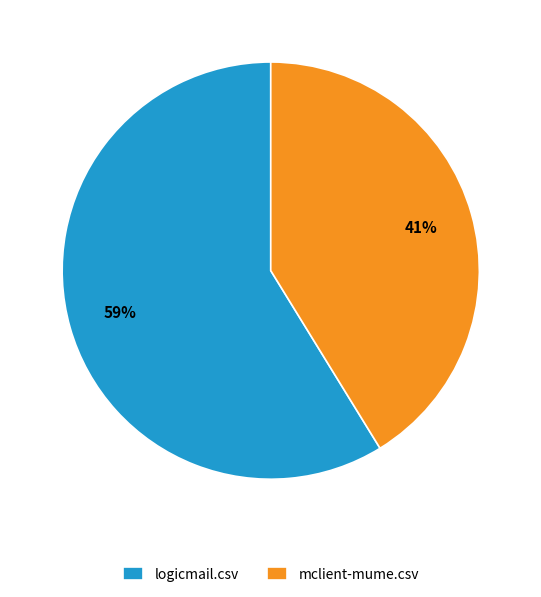

Does mclient-mume.csv represent more than half of the total?

No